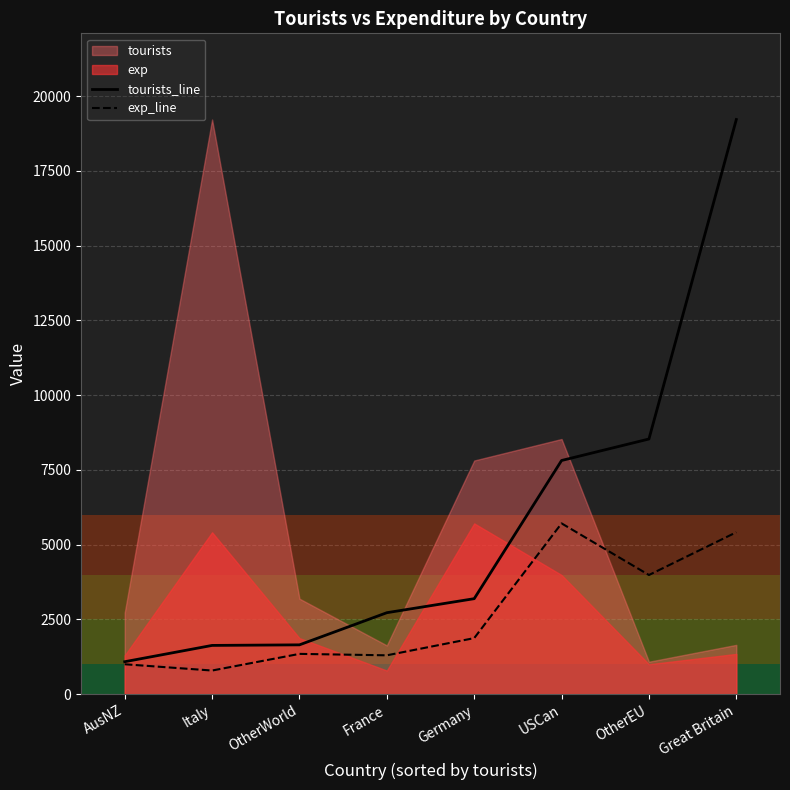

True or false: tourists_line and exp_line intersect in this chart.

False